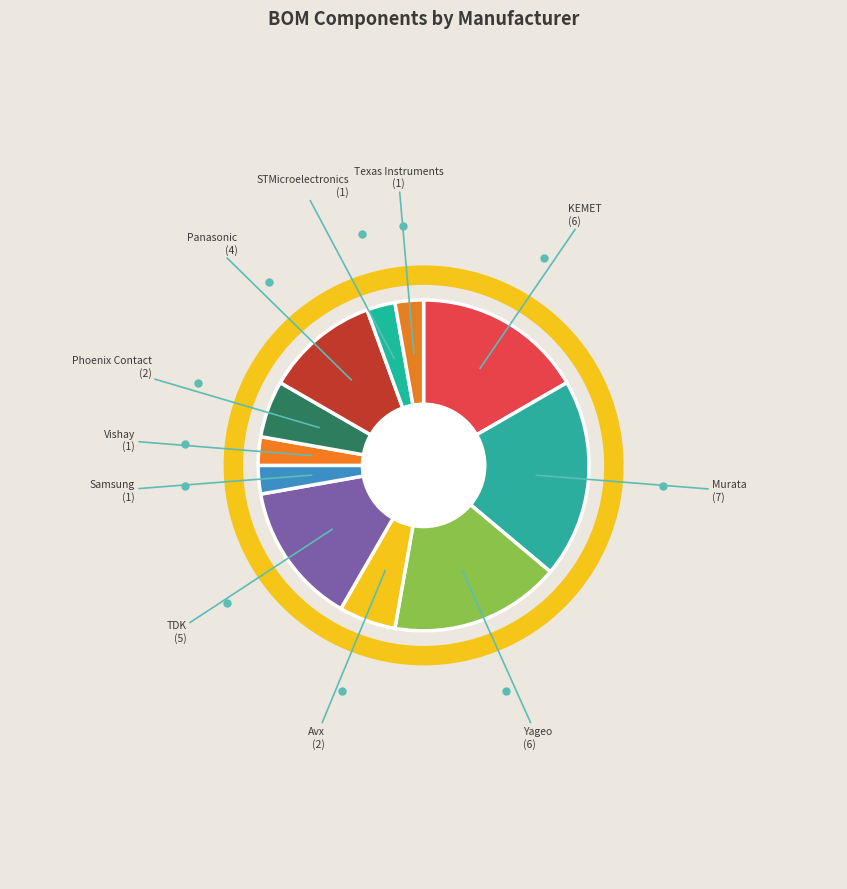

Is there a majority slice in this chart?

No